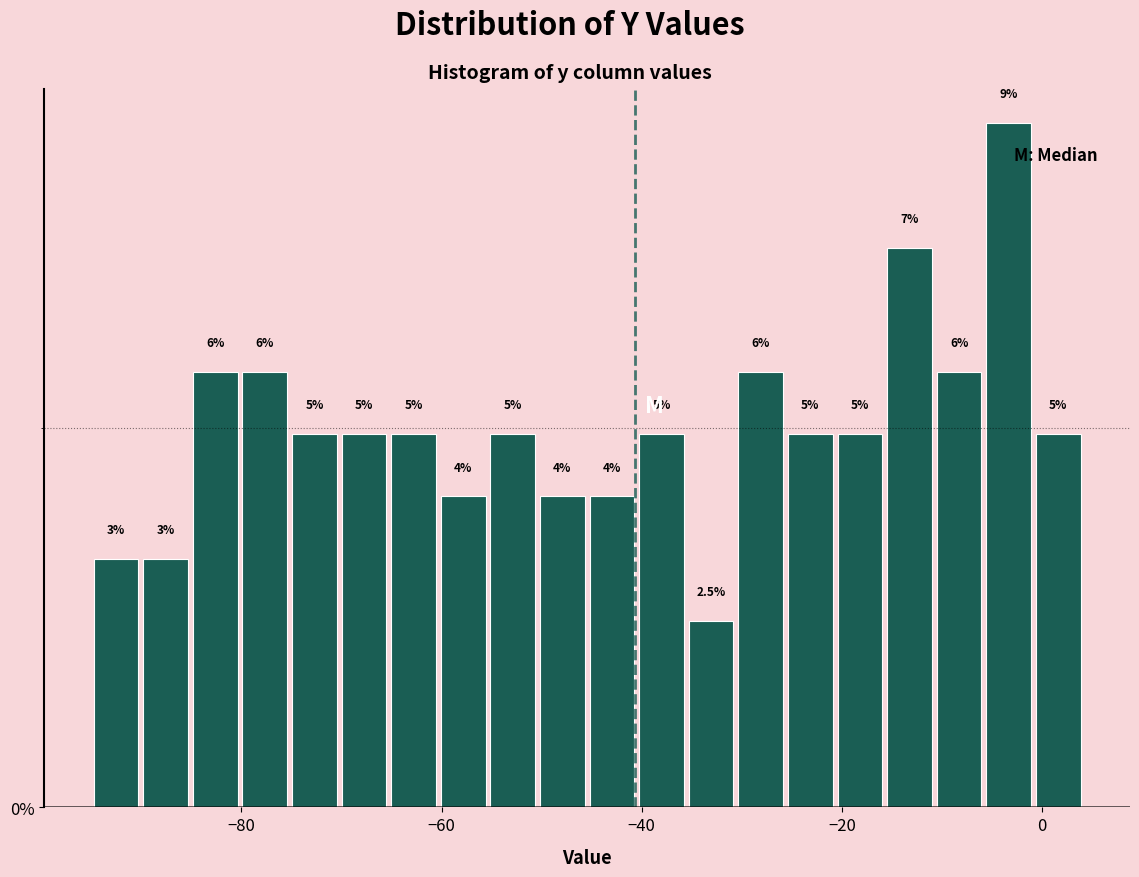

Around what value on the x-axis is the tallest bar? Give the approximate position of its centre, as read against the axis.

-4